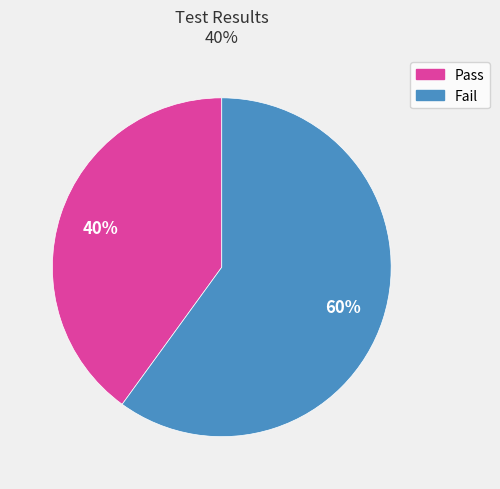

Does any single category account for the majority?

Yes